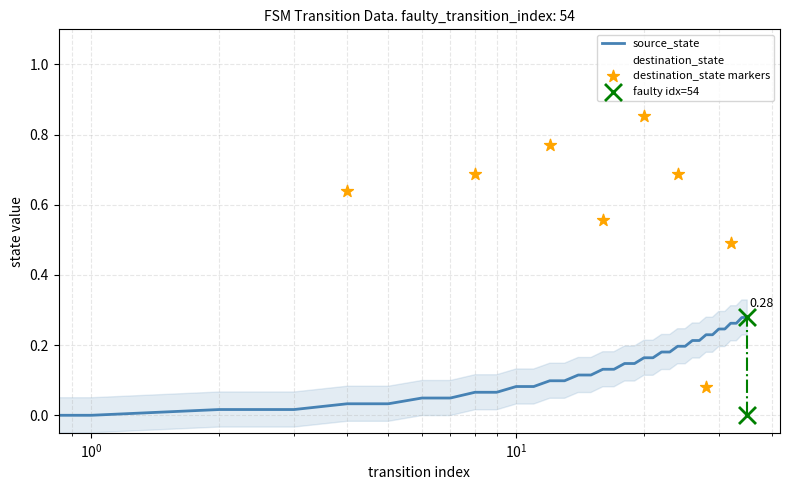

Which series has the largest Y range (max minus min)?

destination_state